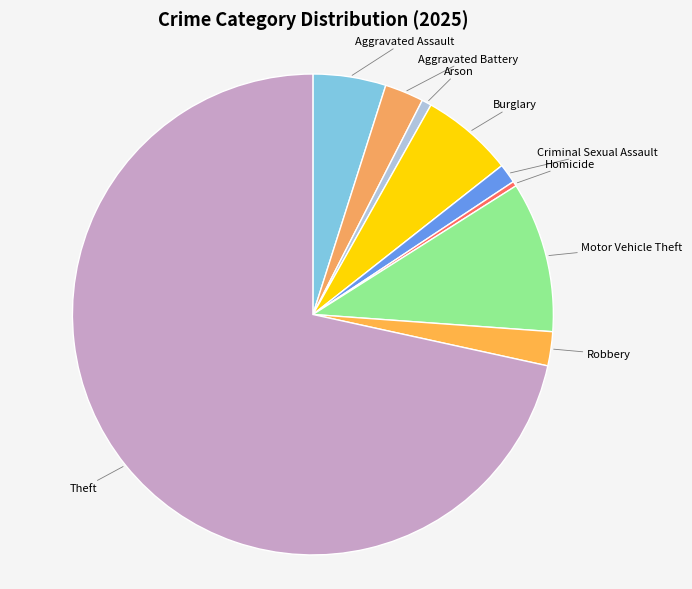

Between Criminal Sexual Assault and Robbery, which is larger?

Robbery